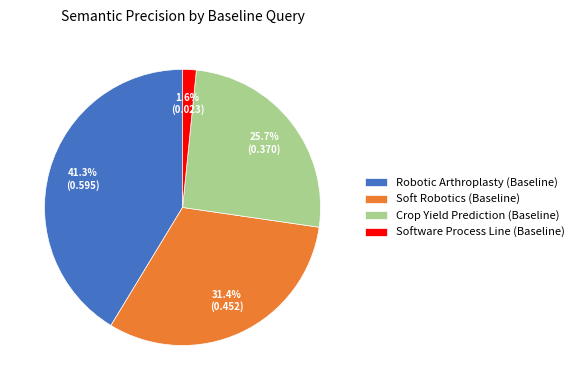

To the nearest percent, what percentage of the pie is Software Process Line (Baseline)?

2%